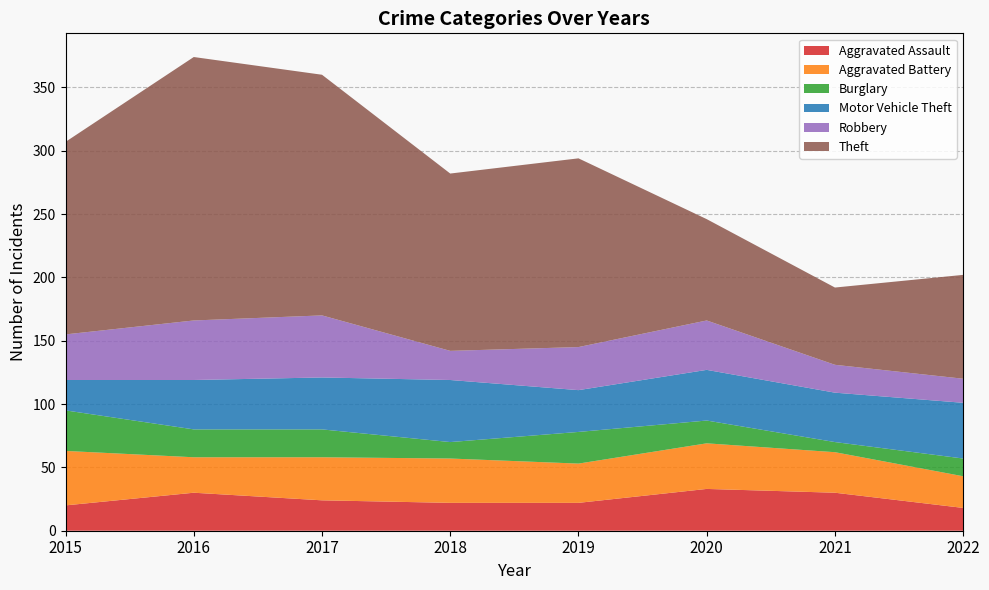

Reading left to right, transcribe all the data shown in this chart.

Aggravated Assault: 2015=20	2016=30	2017=24	2018=22	2019=22	2020=33	2021=30	2022=18
Aggravated Battery: 2015=43	2016=28	2017=34	2018=35	2019=31	2020=36	2021=32	2022=25
Burglary: 2015=32	2016=22	2017=22	2018=13	2019=25	2020=18	2021=8	2022=14
Motor Vehicle Theft: 2015=24	2016=39	2017=41	2018=49	2019=33	2020=40	2021=39	2022=44
Robbery: 2015=36	2016=47	2017=49	2018=23	2019=34	2020=39	2021=22	2022=19
Theft: 2015=152	2016=208	2017=190	2018=140	2019=149	2020=80	2021=61	2022=82